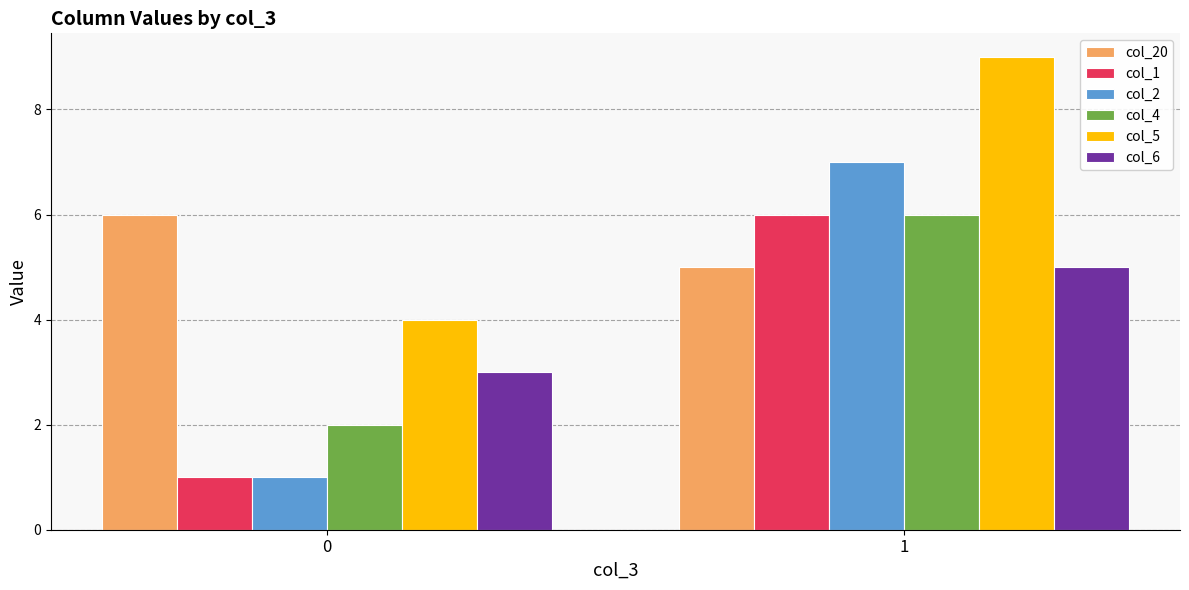

List the labels in order of col_2 value, largest first.

1, 0